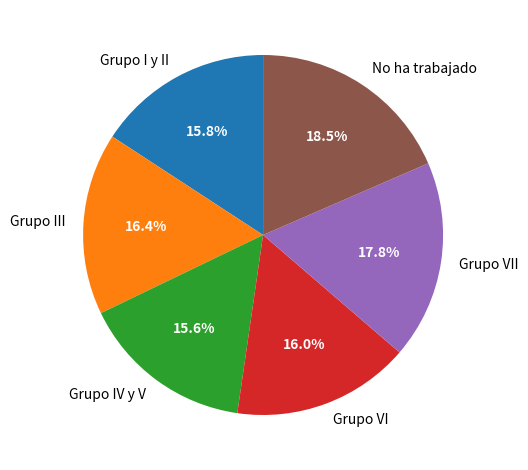

What percentage is NOT represented by Grupo VI?

84.0%